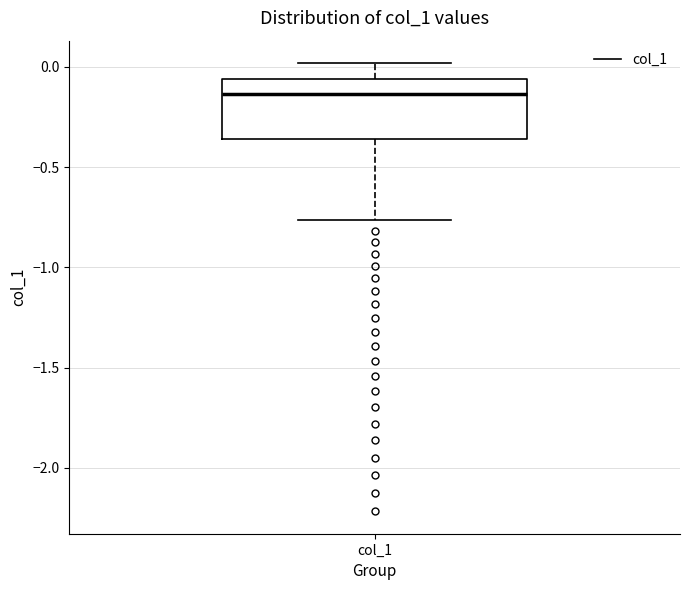

Read this box plot against the y-axis: the position of the median line, the range covered by the box, and the ends of both whiskers. The values are not printed on the chart, so give them approximately, as read against the axis.

median -0.15, box -0.35 to -0.05, whiskers -0.75 to 0.00